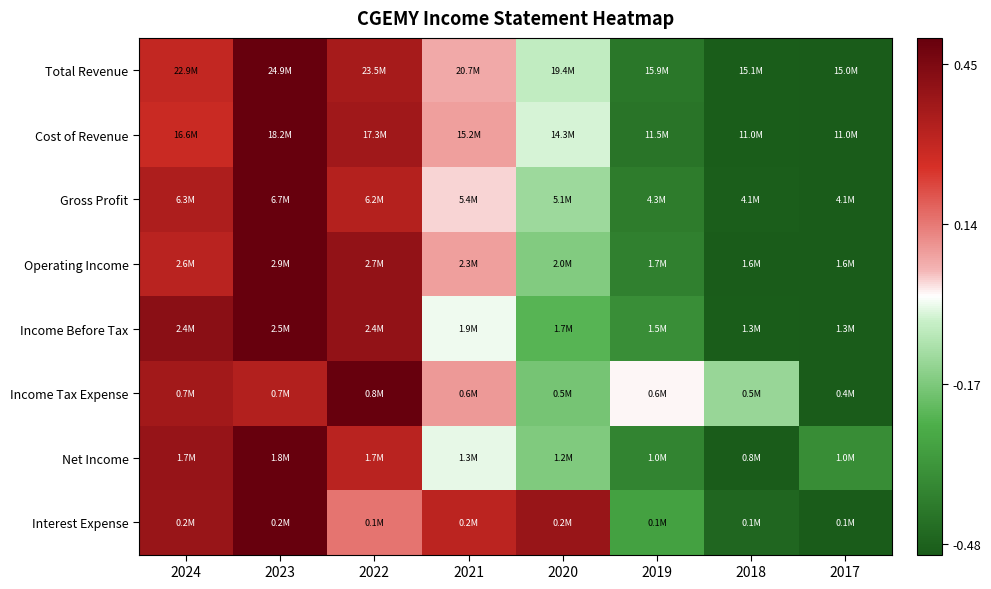

At how many categories does at least one series exceed 0?

6